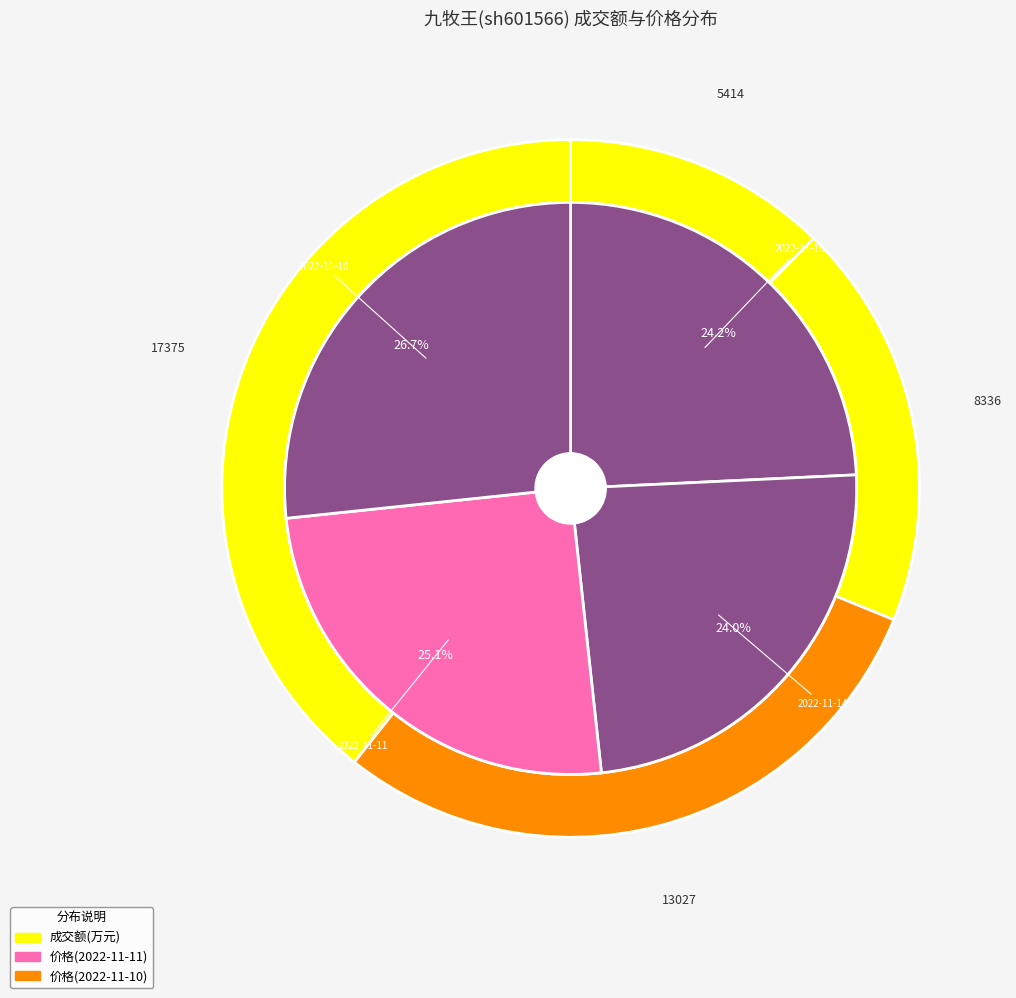

Rank the categories by value from highest to lowest.

2022-11-10, 2022-11-11, 2022-11-14, 2022-11-15